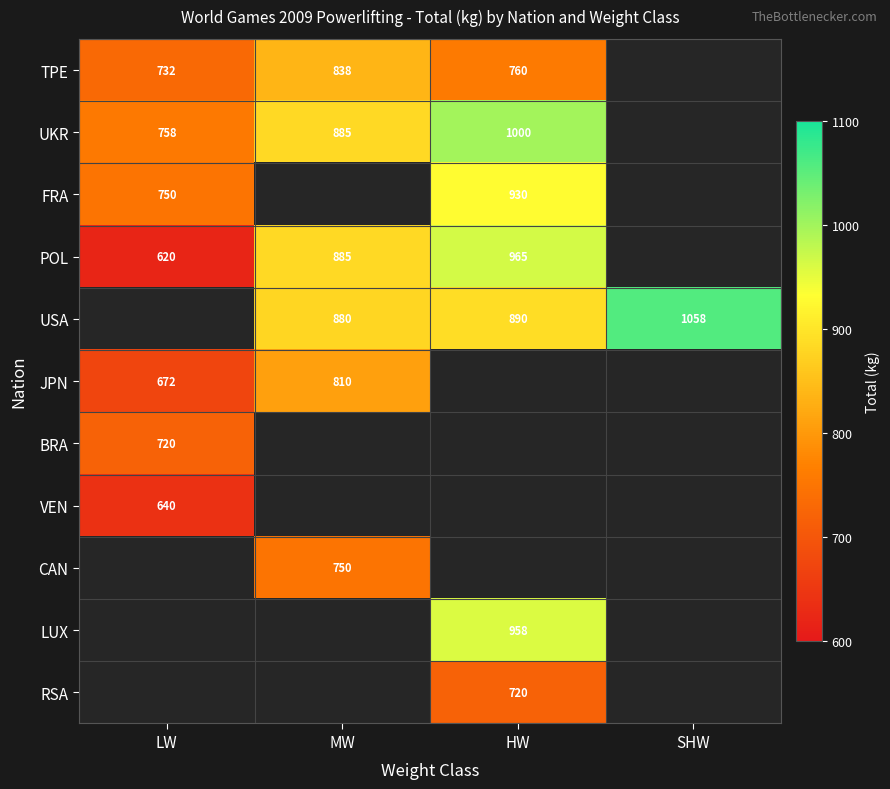

True or false: USA has a value of 890.0 at HW.

True